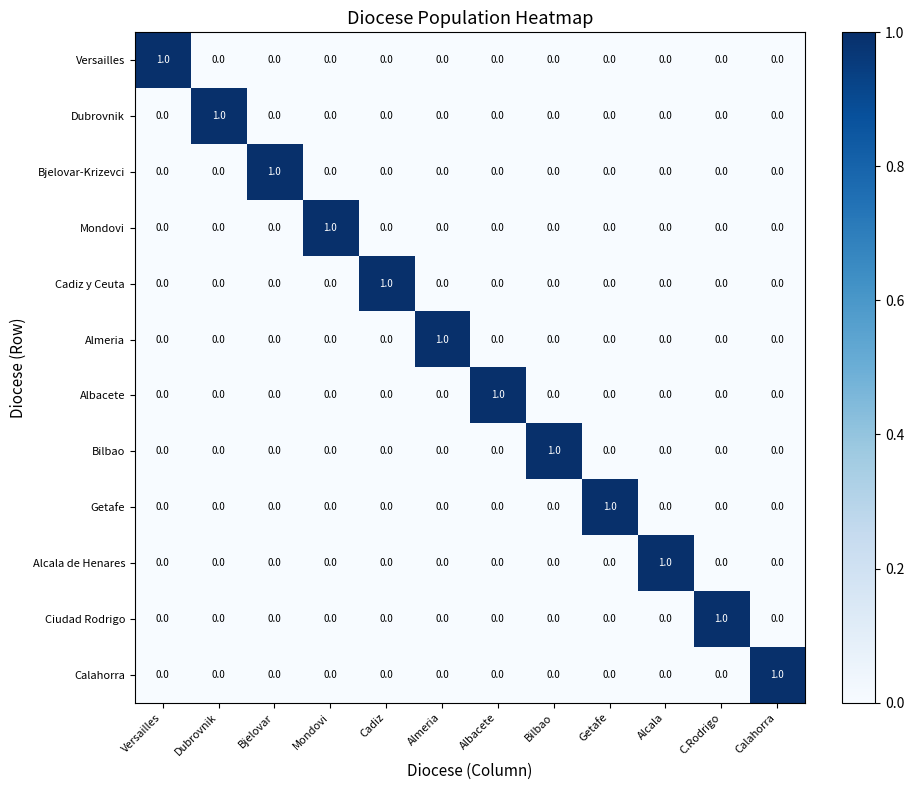

At how many categories does at least one series exceed 0?

12